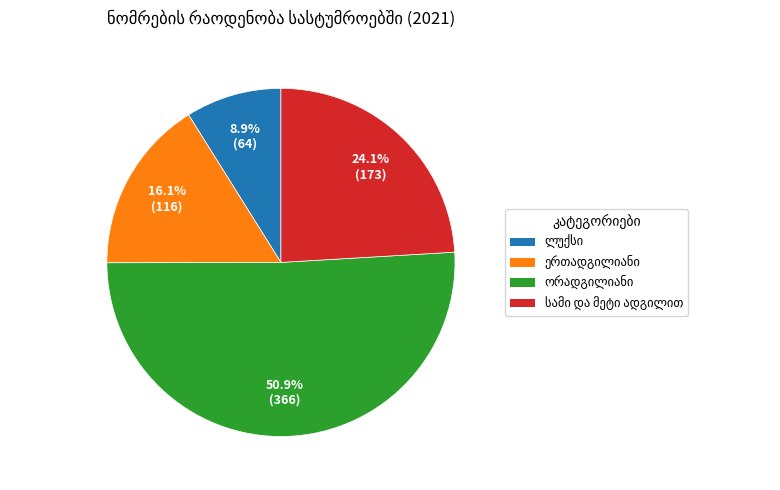

Is there any slice that represents more than half of the pie?

Yes